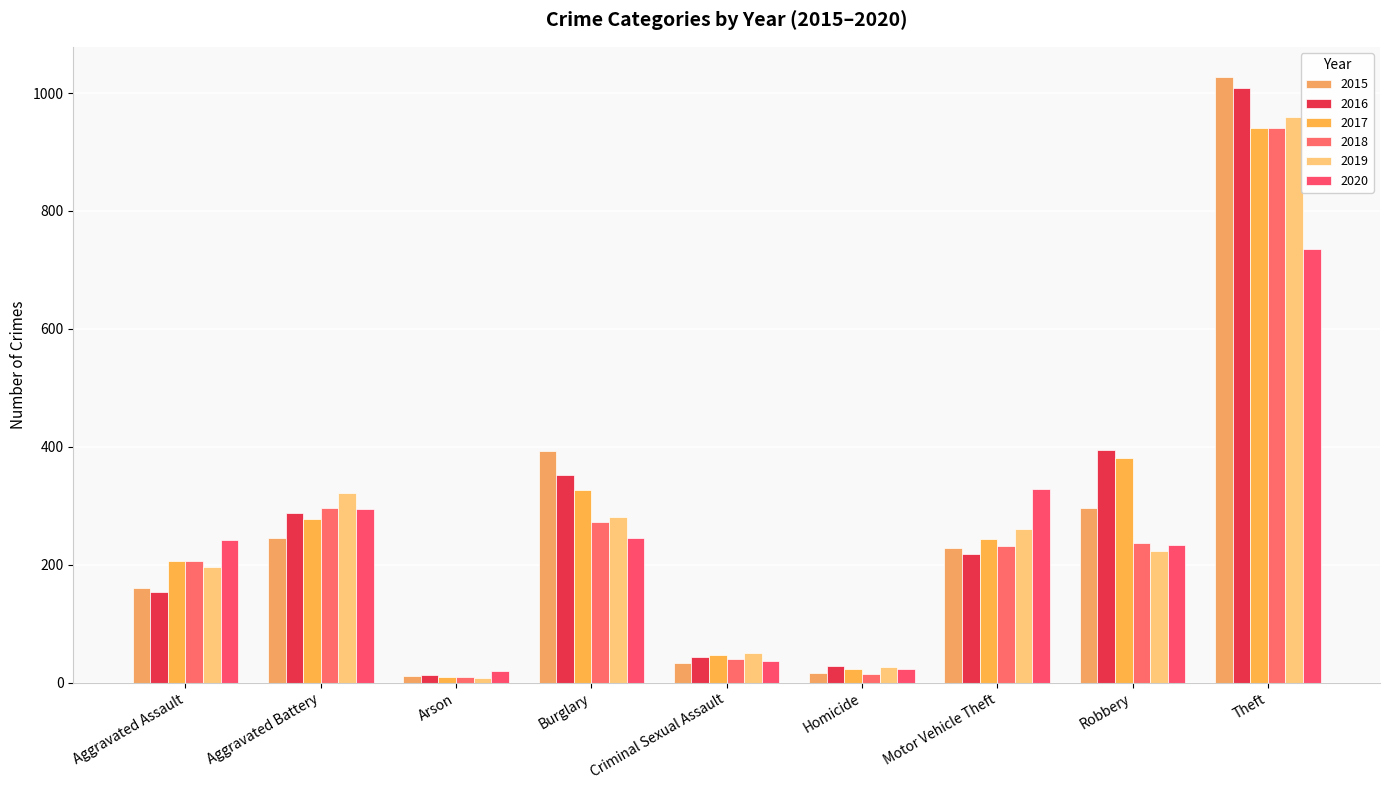

How many series are shown in this chart?

6